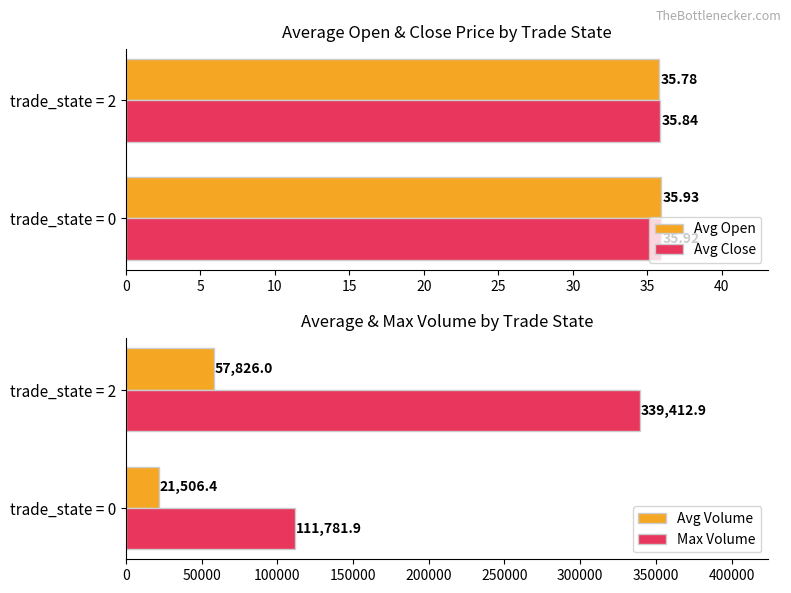

What are all the series names shown in the legend?

Avg Open, Avg Close, Avg Volume, Max Volume